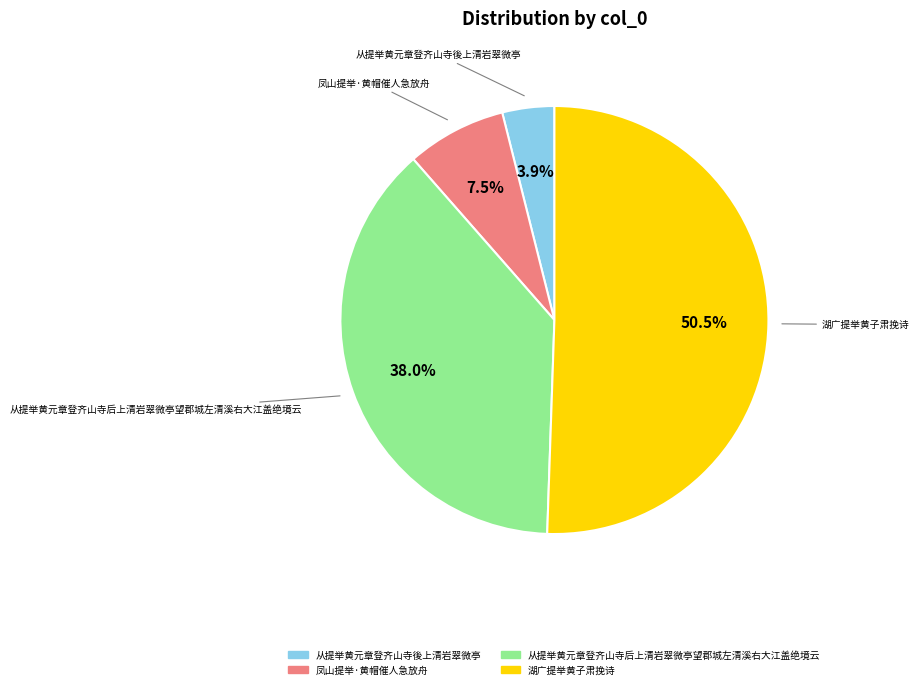

What is the total percentage of 从提举黄元章登齐山寺後上清岩翠微亭 and 从提举黄元章登齐山寺后上清岩翠微亭望郡城左清溪右大江盖绝境云?

41.9%